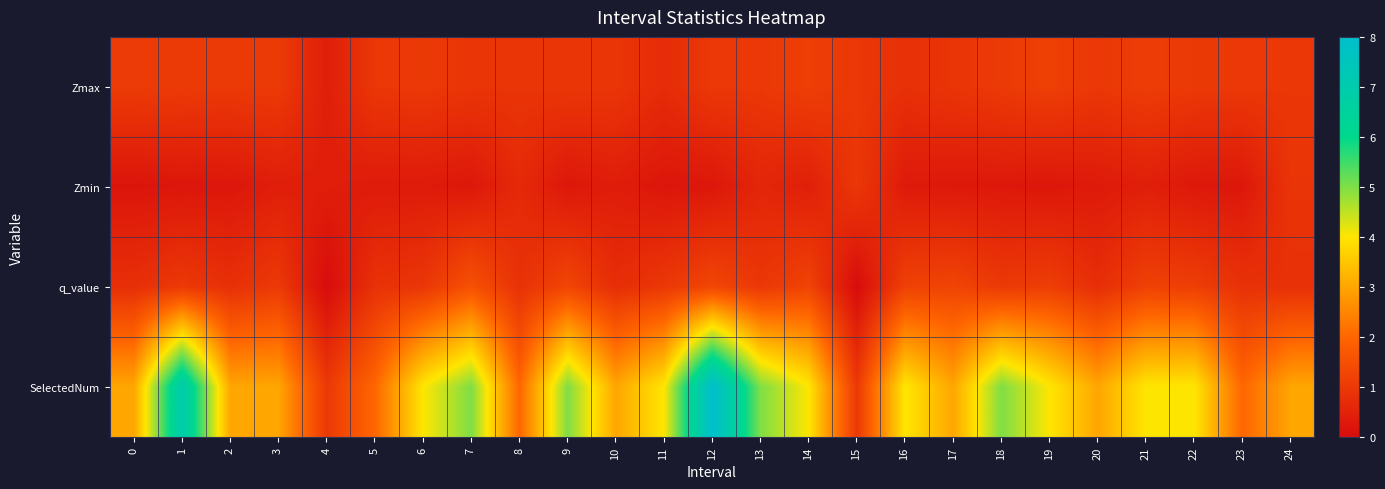

Reading left to right, extract all data points from this chart.

Zmax: 0=1.1	1=1.0	2=1.0	3=1.0	4=0.4	5=1.0	6=1.0	7=0.9	8=0.9	9=1.0	10=0.9	11=0.7	12=1.0	13=1.0	14=1.1	15=1.0	16=0.8	17=0.9	18=1.0	19=1.1	20=1.0	21=1.1	22=1.0	23=1.0	24=1.0
Zmin: 0=0.2	1=0.2	2=0.2	3=0.4	4=0.4	5=0.3	6=0.3	7=0.3	8=0.7	9=0.2	10=0.4	11=0.2	12=0.2	13=0.6	14=0.4	15=1.0	16=0.3	17=0.3	18=0.3	19=0.2	20=0.3	21=0.4	22=0.3	23=0.3	24=0.9
q_value: 0=0.8	1=1.0	2=0.8	3=1.0	4=-0.0	5=0.8	6=0.9	7=1.5	8=0.8	9=1.3	10=0.7	11=1.0	12=1.3	13=1.0	14=1.2	15=-0.0	16=1.2	17=1.3	18=1.0	19=1.1	20=0.8	21=1.2	22=1.1	23=0.8	24=0.8
SelectedNum: 0=3.0	1=7.0	2=3.0	3=3.0	4=1.0	5=2.0	6=4.0	7=5.0	8=2.0	9=5.0	10=3.0	11=4.0	12=8.0	13=5.0	14=4.0	15=1.0	16=4.0	17=3.0	18=5.0	19=4.0	20=3.0	21=4.0	22=4.0	23=2.0	24=3.0